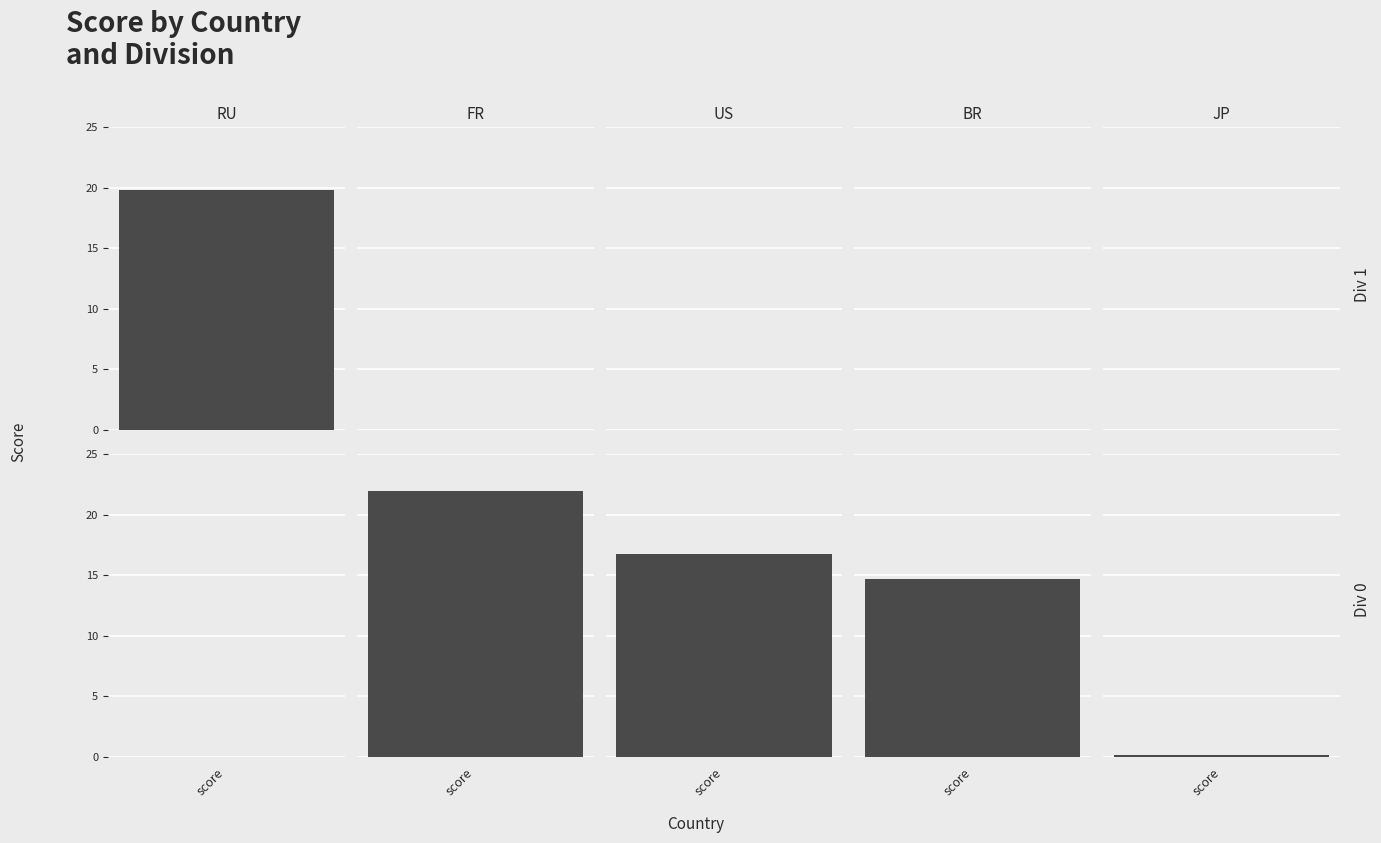

The JP series shows 0.0 at league.divisionIndex. True or false?

True